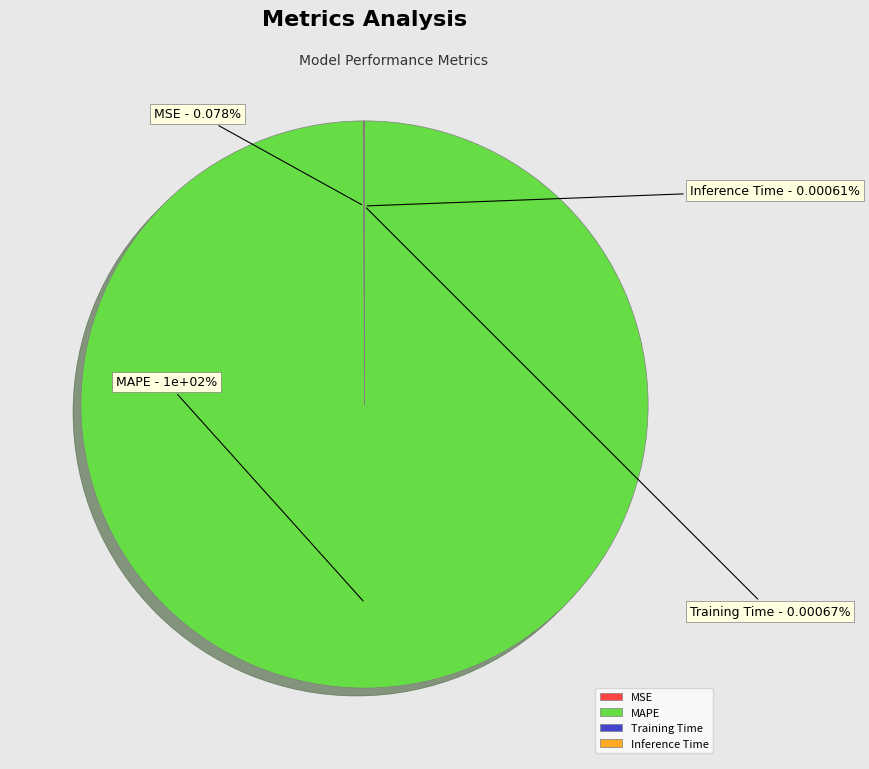

Does Training Time account for over 50% of the chart?

No